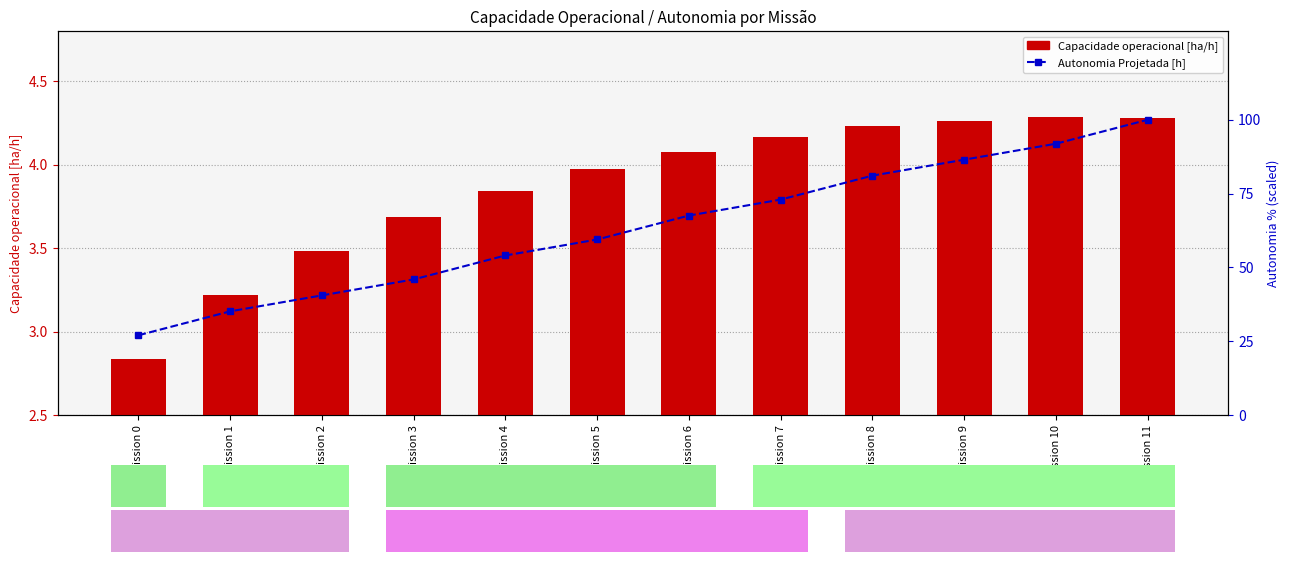

Which series has the widest spread of values?

Autonomia Projetada [h]